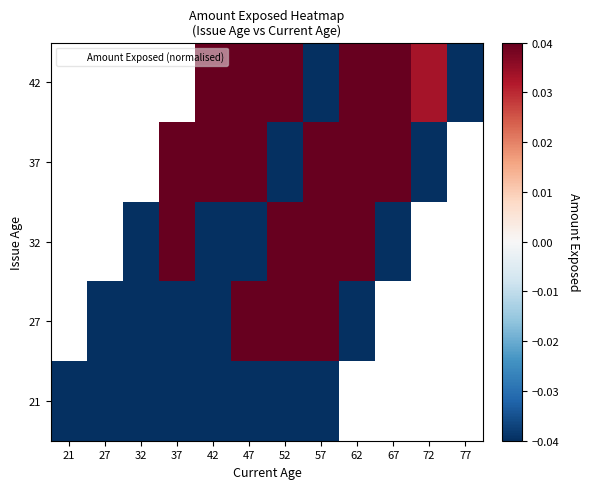

Which label corresponds to the largest value in the chart?

57